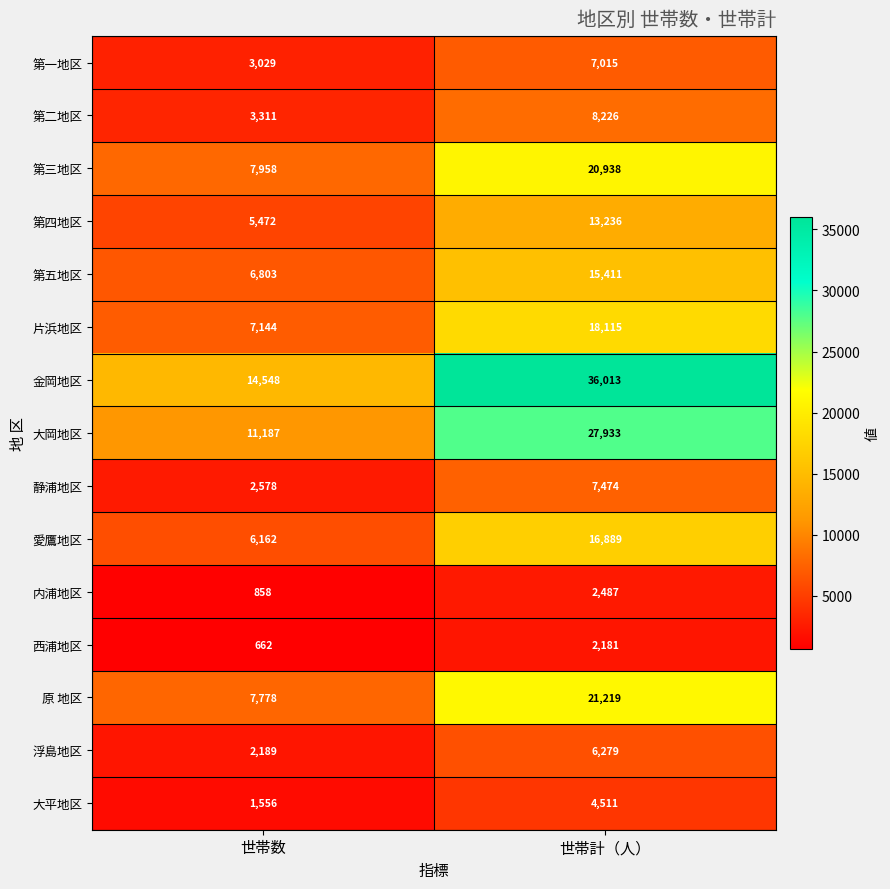

What is the highest value of the 大岡地区 series?

27933